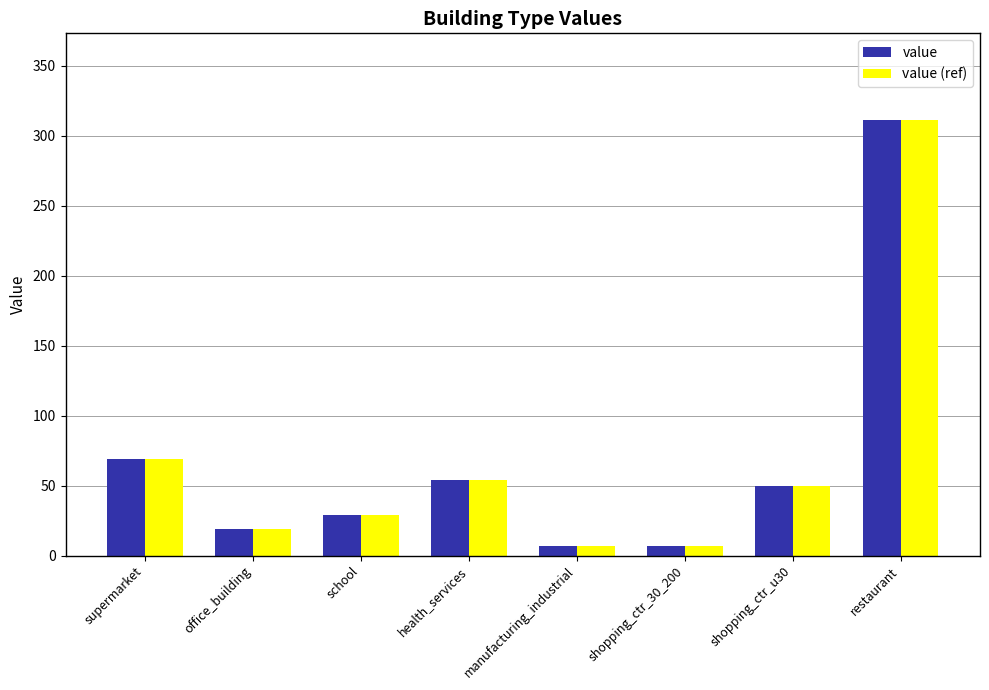

How many bars are there in each group?

2